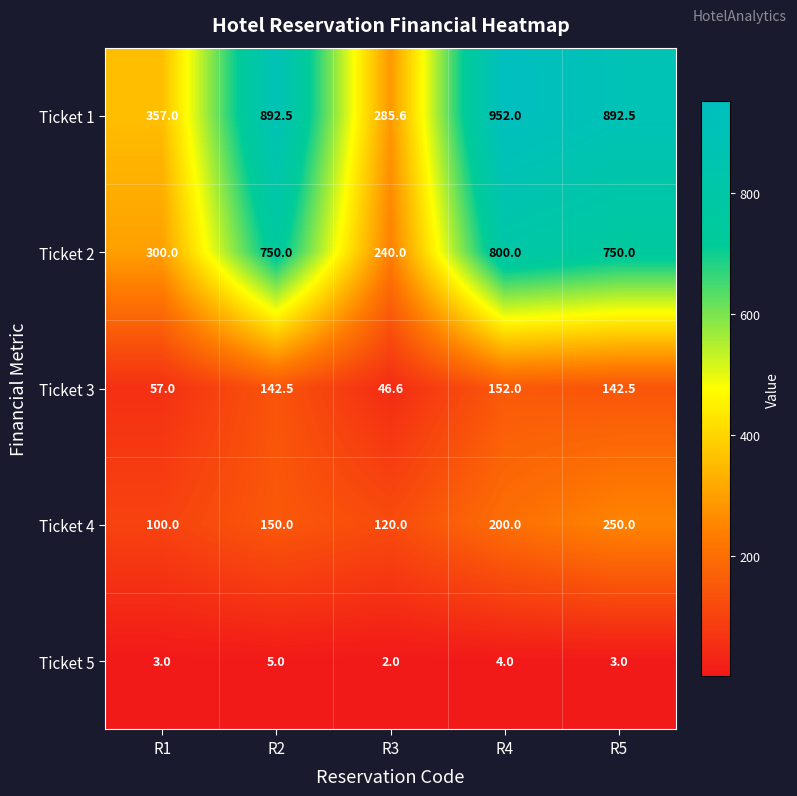

At which label does Ticket 1 first exceed 892?

R2